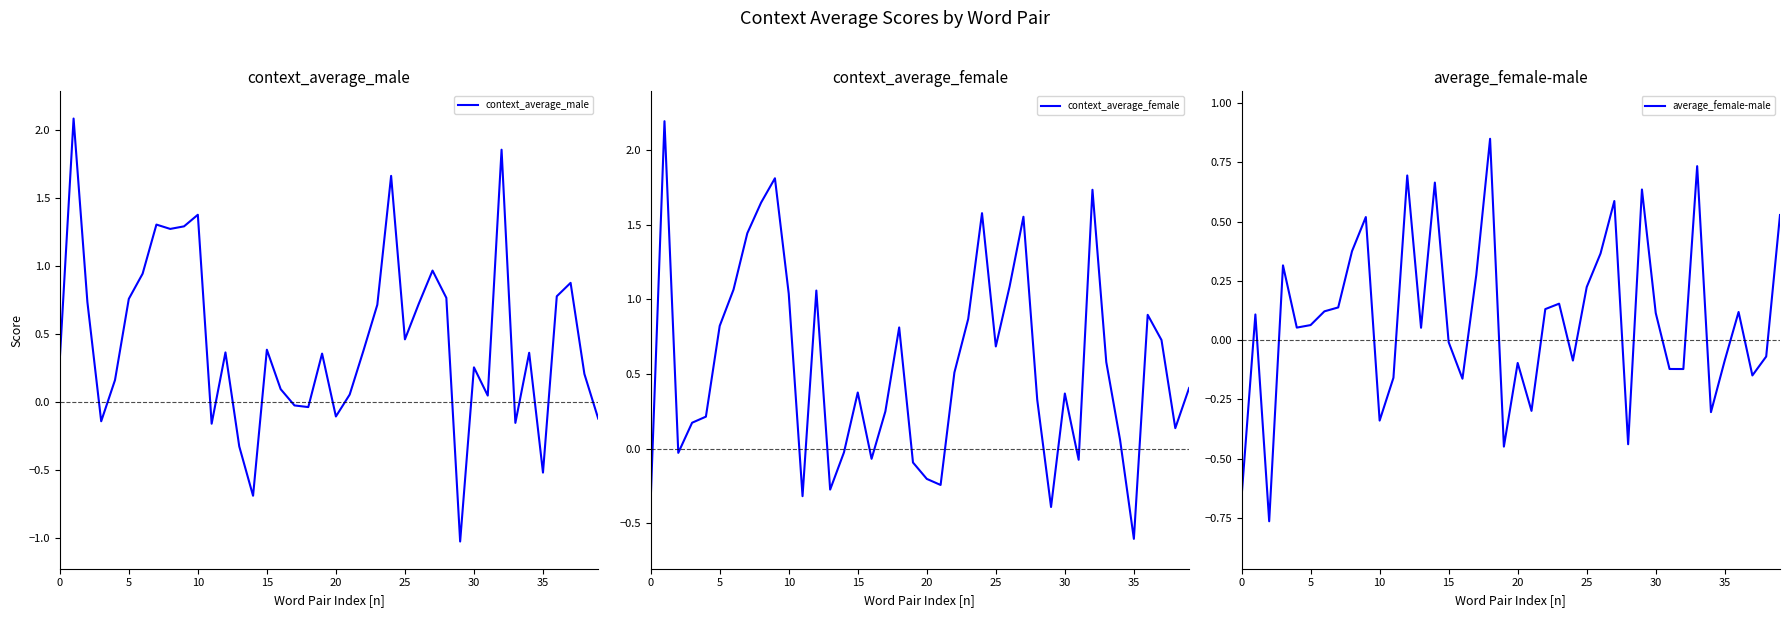

In context_average_male, how many points are higher than both neighbors (excluding endpoints)?

12